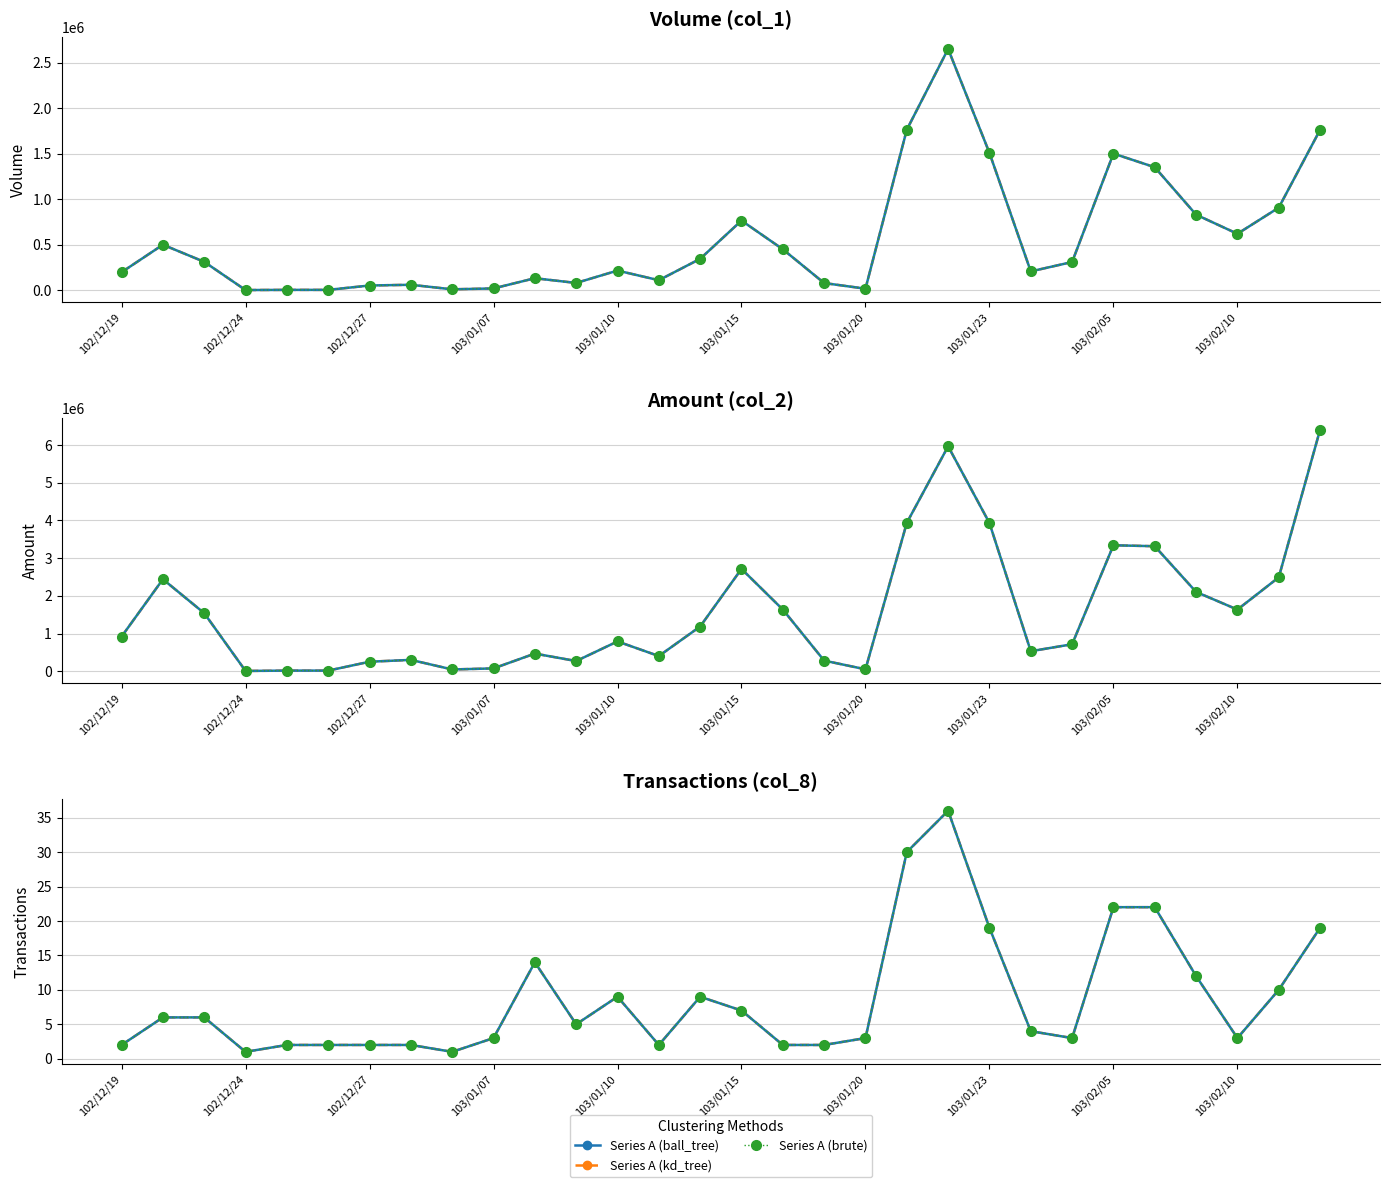

List the labels in order of Volume (col_1) value, smallest first.

102/12/24, 102/12/25, 102/12/26, 103/01/03, 103/01/20, 103/01/07, 102/12/27, 102/12/30, 103/01/17, 103/01/09, 103/01/13, 103/01/08, 102/12/19, 103/01/24, 103/01/10, 103/01/27, 102/12/23, 103/01/14, 103/01/16, 102/12/20, 103/02/10, 103/01/15, 103/02/07, 103/02/11, 103/02/06, 103/02/05, 103/01/23, 103/02/12, 103/01/21, 103/01/22